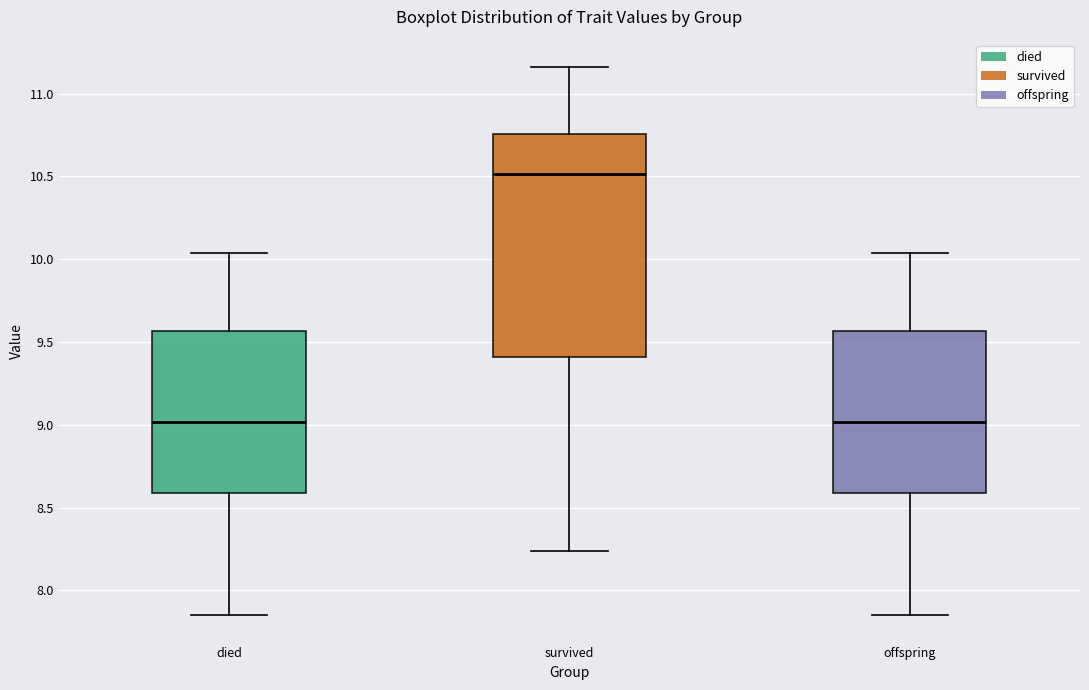

Comparing the boxes themselves (not the whiskers), which one is the tallest?

survived